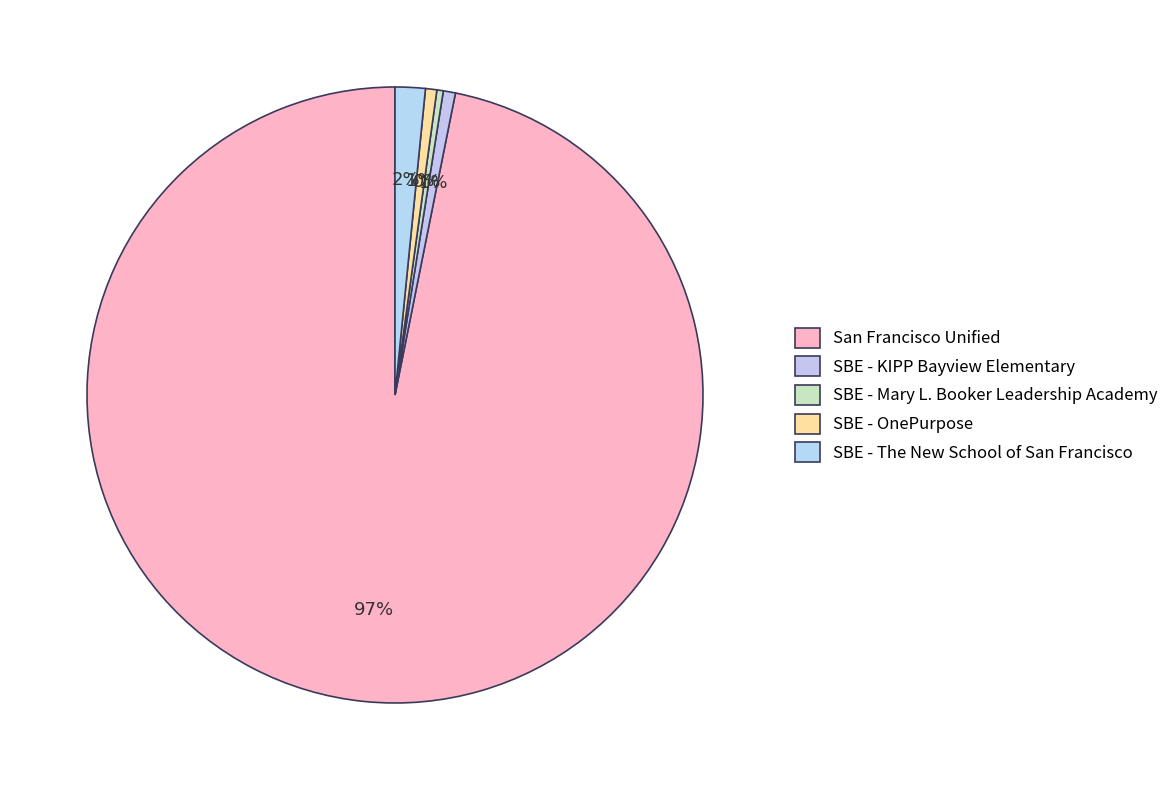

What is the majority slice?

San Francisco Unified